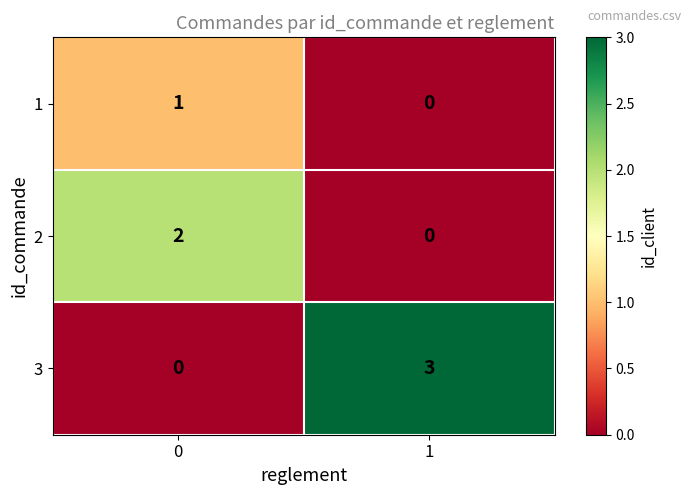

What is the total value across all series at 1?

3